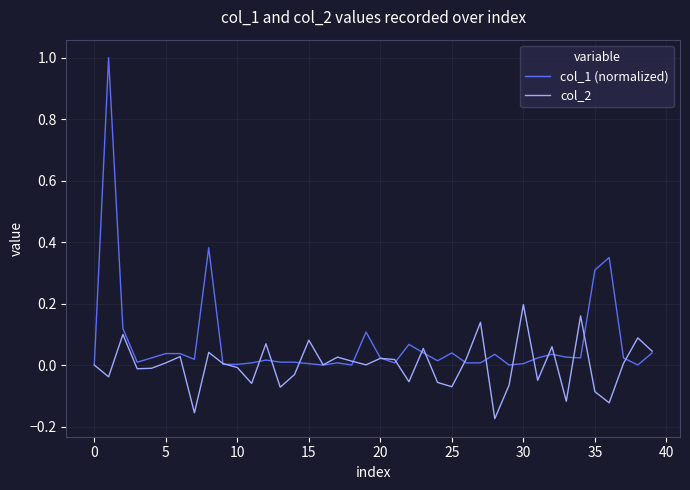

What is the highest value of the col_1 (normalized) series?

1.0